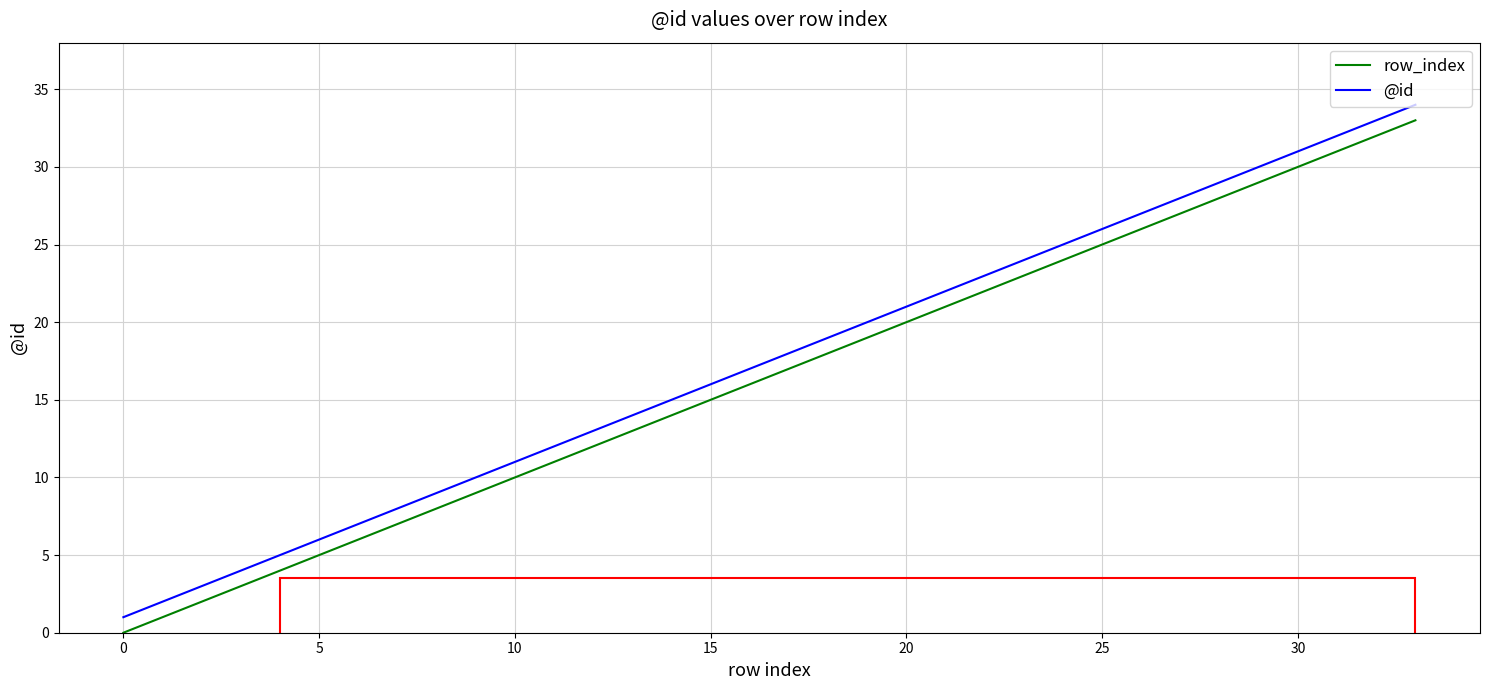

What is the maximum value shown in the chart?

34